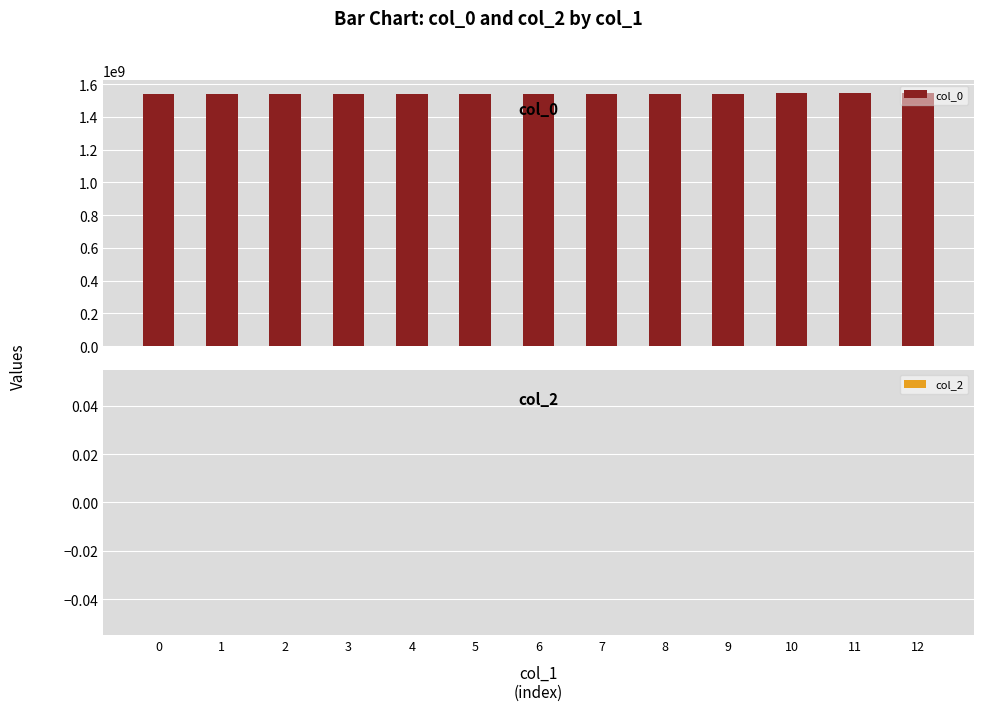

How many categories are shown in the chart?

13